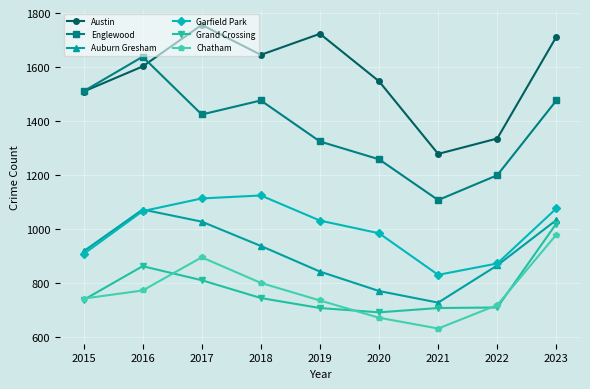

What is the approximate value of Austin at 2020, to the nearest 5?

1550